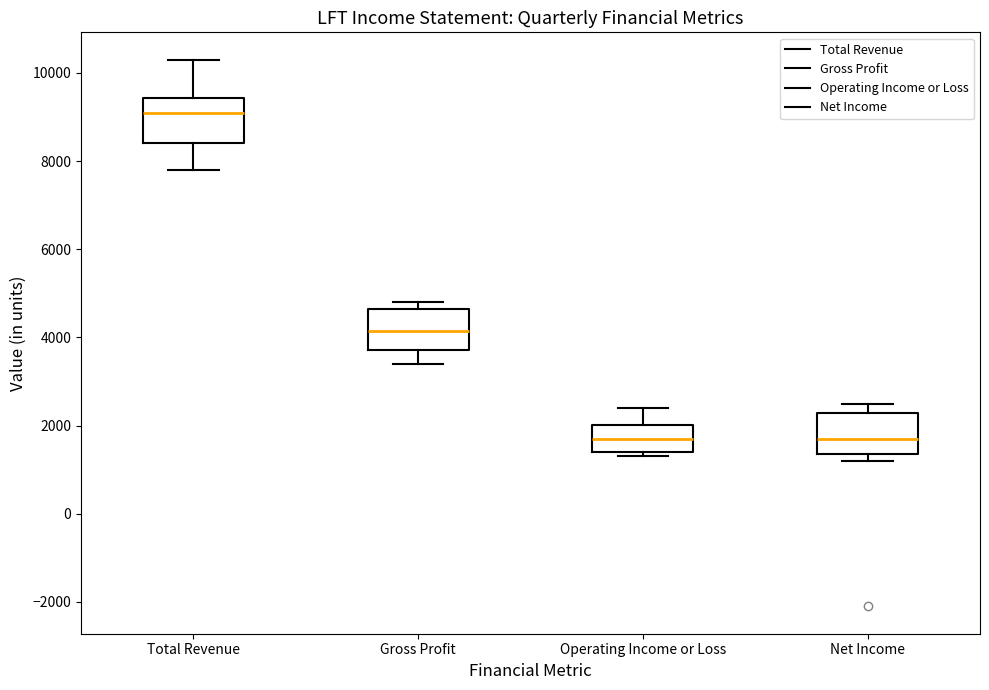

Reading left to right, read every box against the y-axis: the position of its median line, the range the box covers, and the ends of its whiskers. The values are not printed on the chart, so give them approximately, as read against the axis.

Total Revenue: median 9200, box 8400 to 9400, whiskers 7800 to 10400
Gross Profit: median 4200, box 3800 to 4600, whiskers 3400 to 4800
Operating Income or Loss: median 1800, box 1400 to 2000, whiskers 1400 (just below the box's lower edge) to 2400
Net Income: median 1800, box 1400 to 2200, whiskers 1200 to 2600